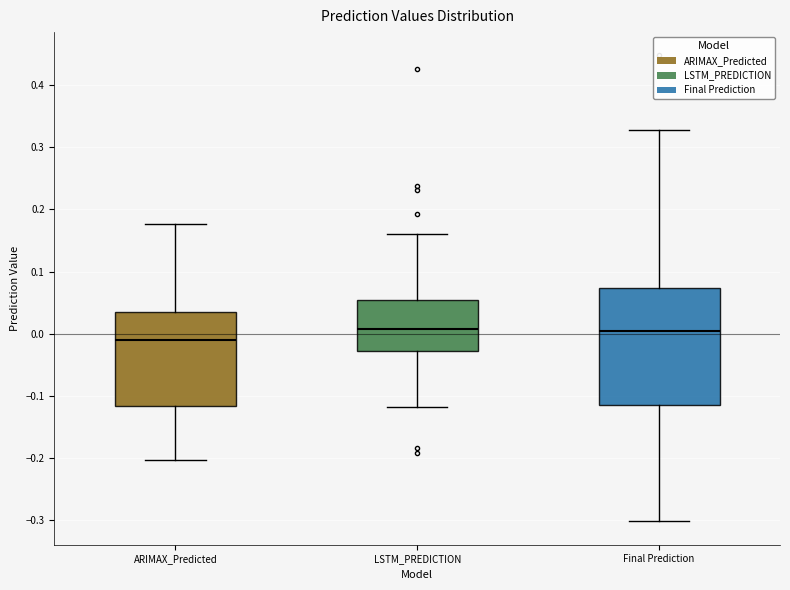

Where does the median line of the box for LSTM_PREDICTION sit on the y-axis? The values are not printed on the chart, so give them approximately, as read against the axis.

0.01